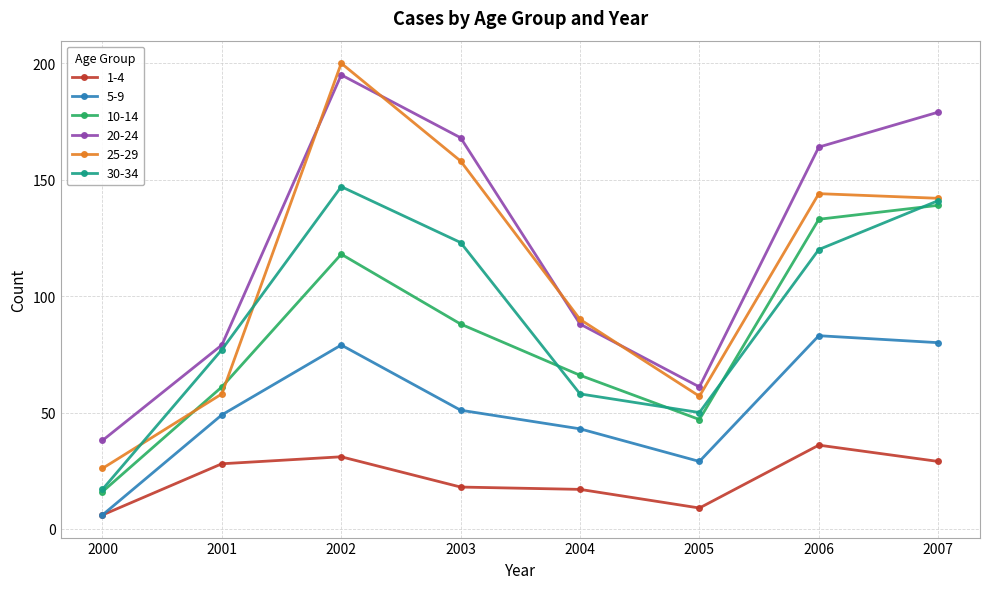

In 5-9, how many points are higher than both neighbors (excluding endpoints)?

2